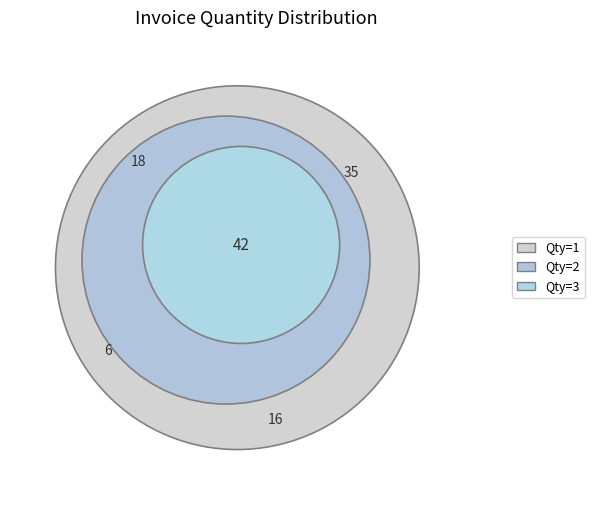

How many slices are in this pie chart?

5